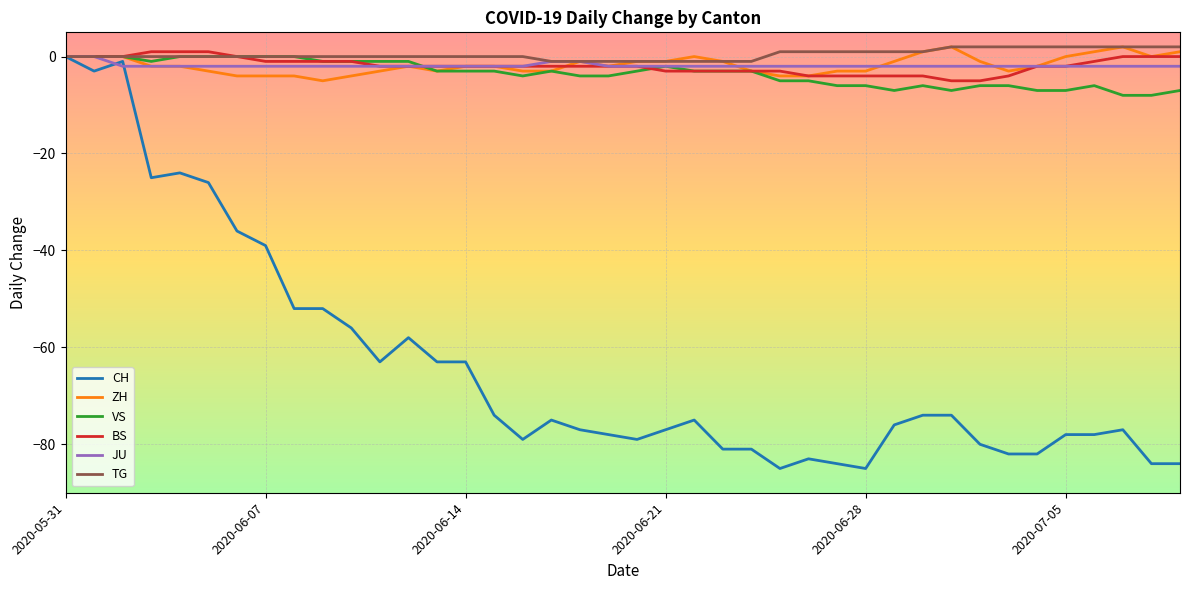

What is the greatest value displayed?

2